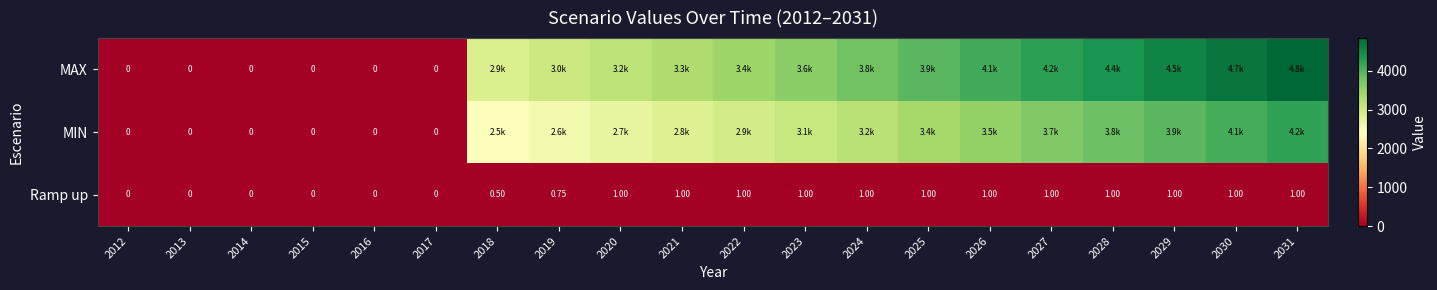

At which label does MAX reach its minimum?

2012